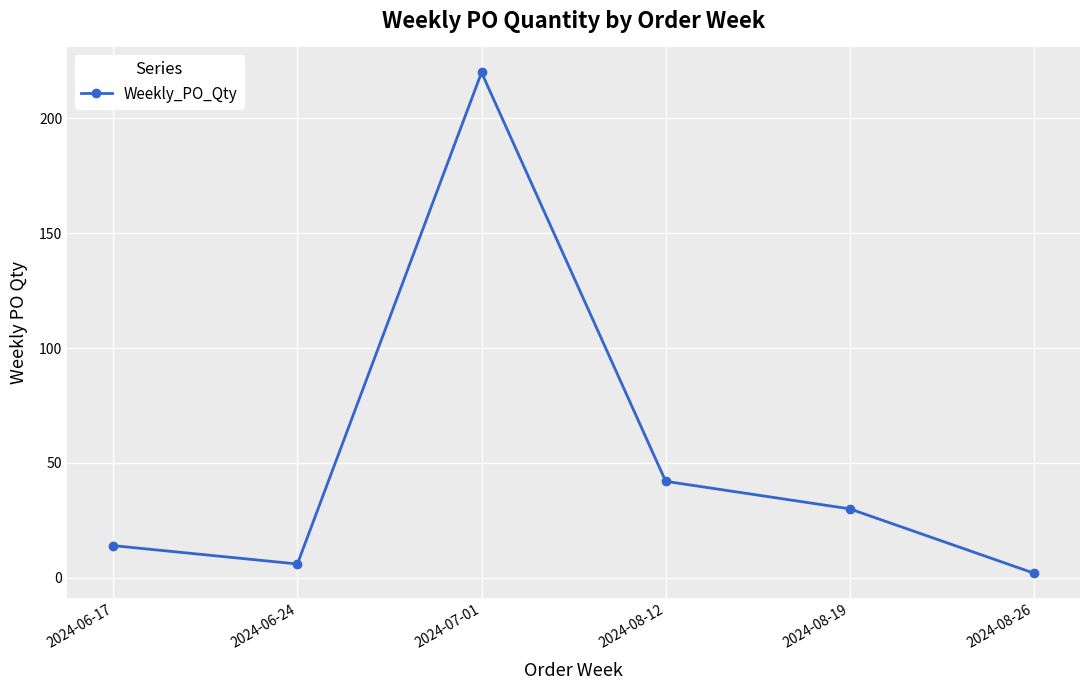

Where is the data nearest to the value 111?

2024-08-12